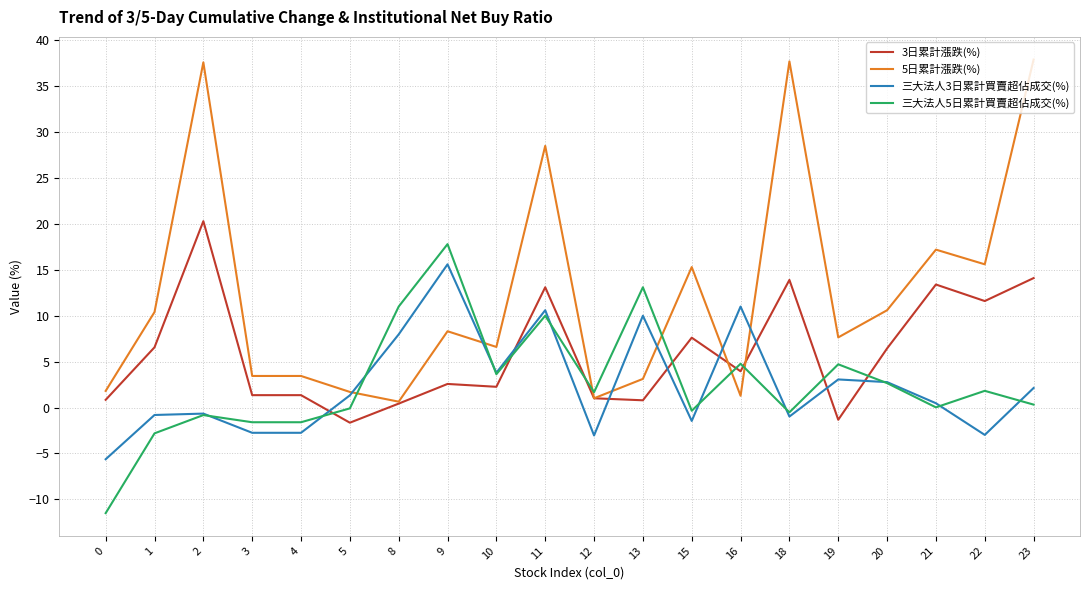

Is the value of 三大法人5日累計買賣超佔成交(%) at 20 greater than the value of 三大法人3日累計買賣超佔成交(%) at 16?

No